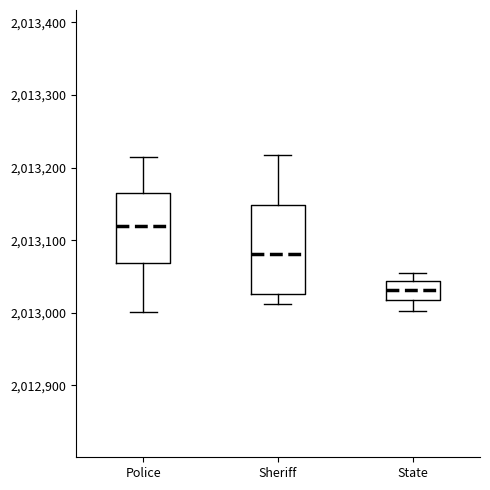

Where does the median line of the box for Sheriff sit on the y-axis? The values are not printed on the chart, so give them approximately, as read against the axis.

2013080